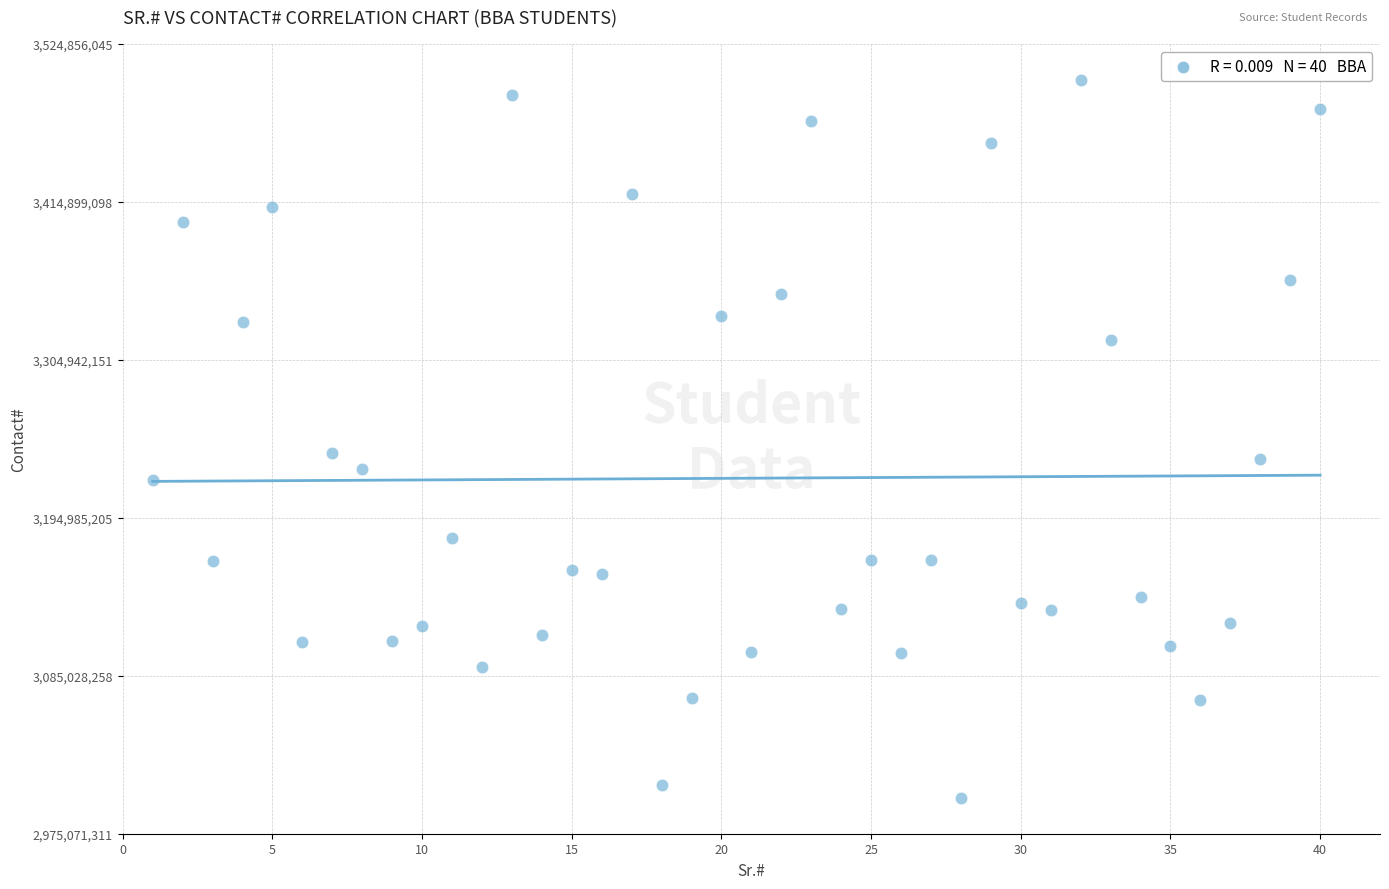

What is the range of X values (max minus min)?

39